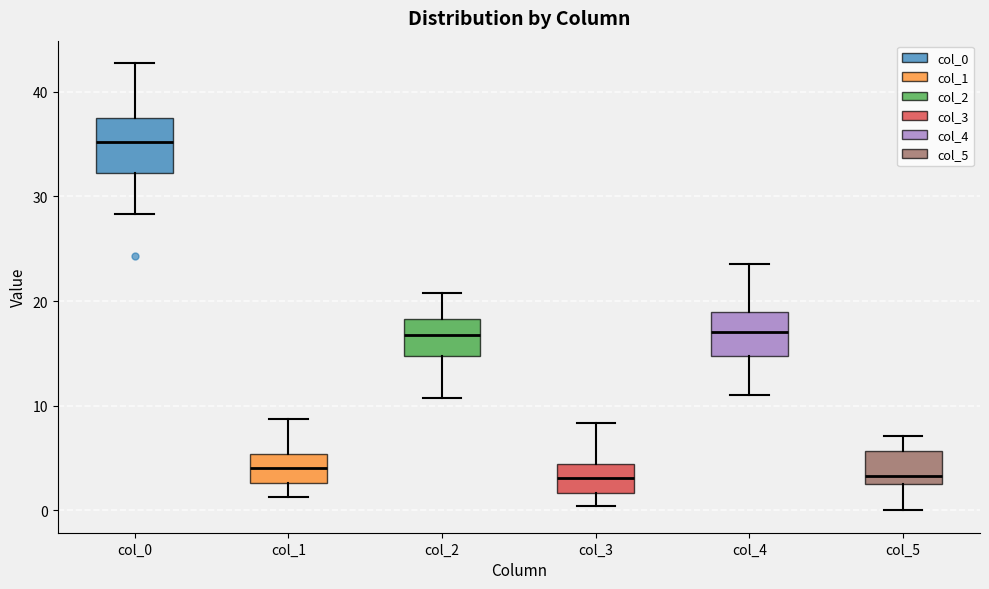

Where does the lower whisker of the box for col_1 end on the y-axis? The values are not printed on the chart, so give them approximately, as read against the axis.

1